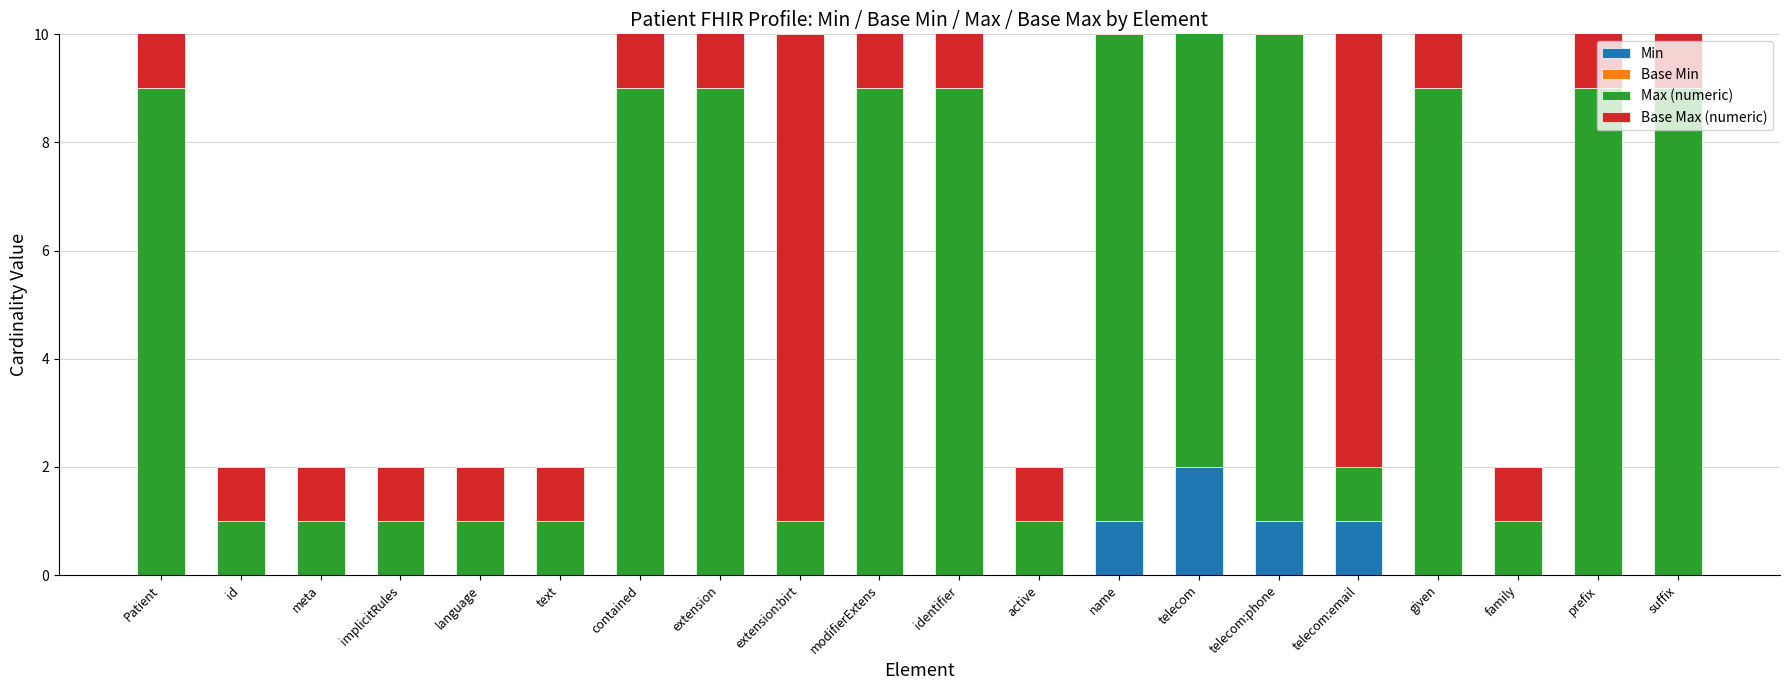

Reading right to left, transcribe all the data shown in this chart.

Min: 0	0	0	0	1	1	2	1	0	0	0	0	0	0	0	0	0	0	0	0
Base Min: 0	0	0	0	0	0	0	0	0	0	0	0	0	0	0	0	0	0	0	0
Max (numeric): 9	9	1	9	1	9	9	9	1	9	9	1	9	9	1	1	1	1	1	9
Base Max (numeric): 9	9	1	9	9	9	9	9	1	9	9	9	9	9	1	1	1	1	1	9